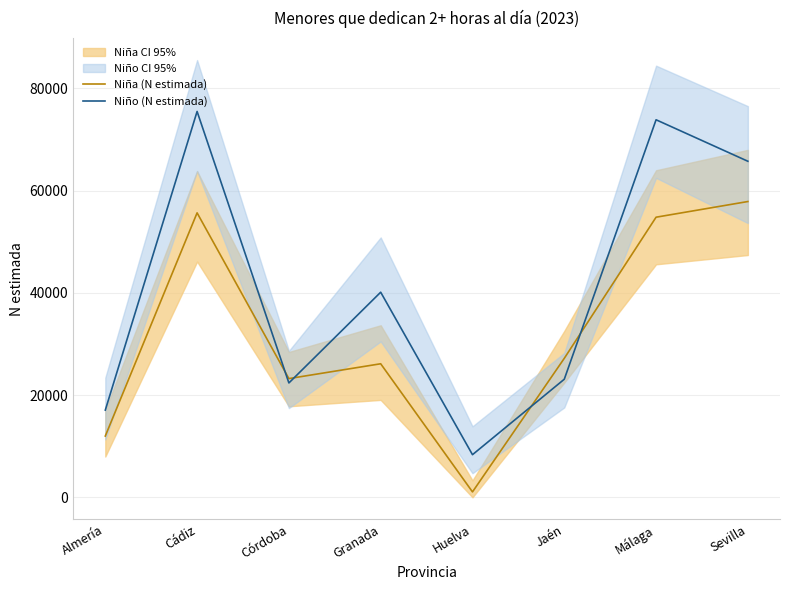

What position from the right is Córdoba?

6